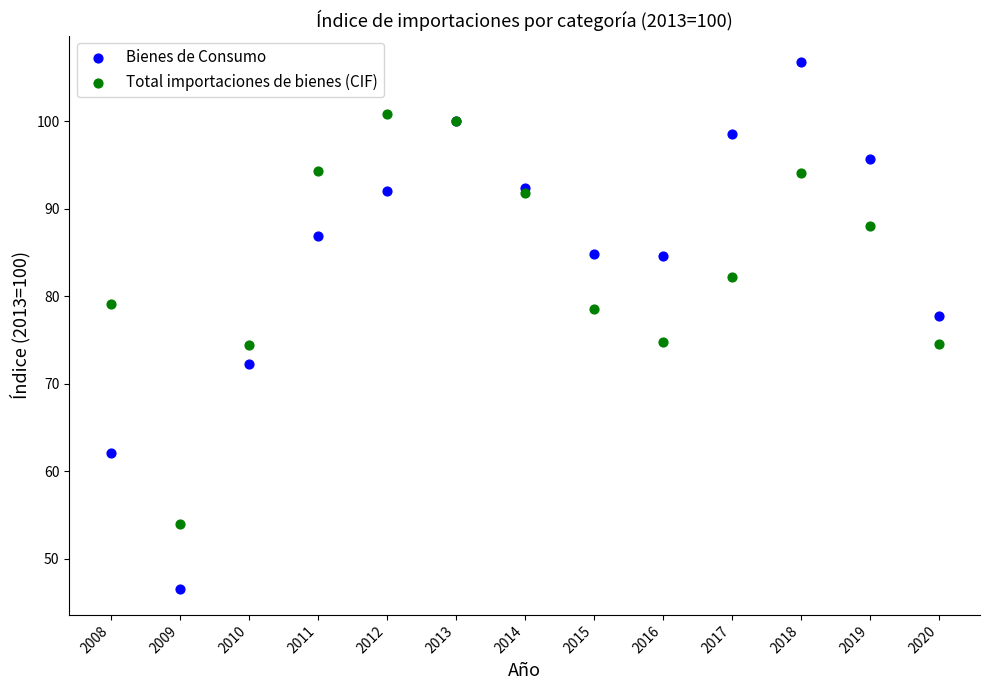

What are all the series names shown in the legend?

Bienes de Consumo, Total importaciones de bienes (CIF)